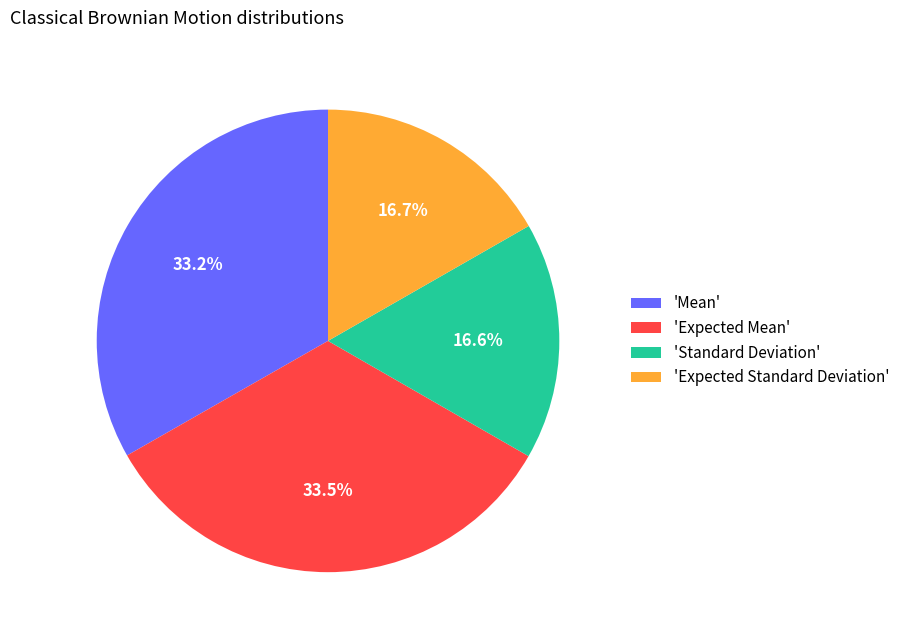

What percentage is NOT represented by 'Standard Deviation'?

83.4%